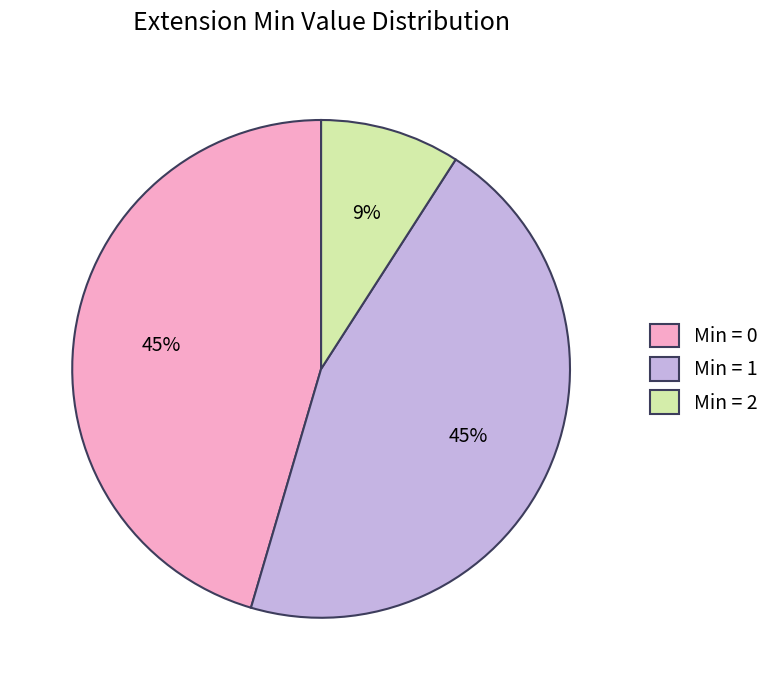

True or false: Min = 2 accounts for 1% of the total.

False